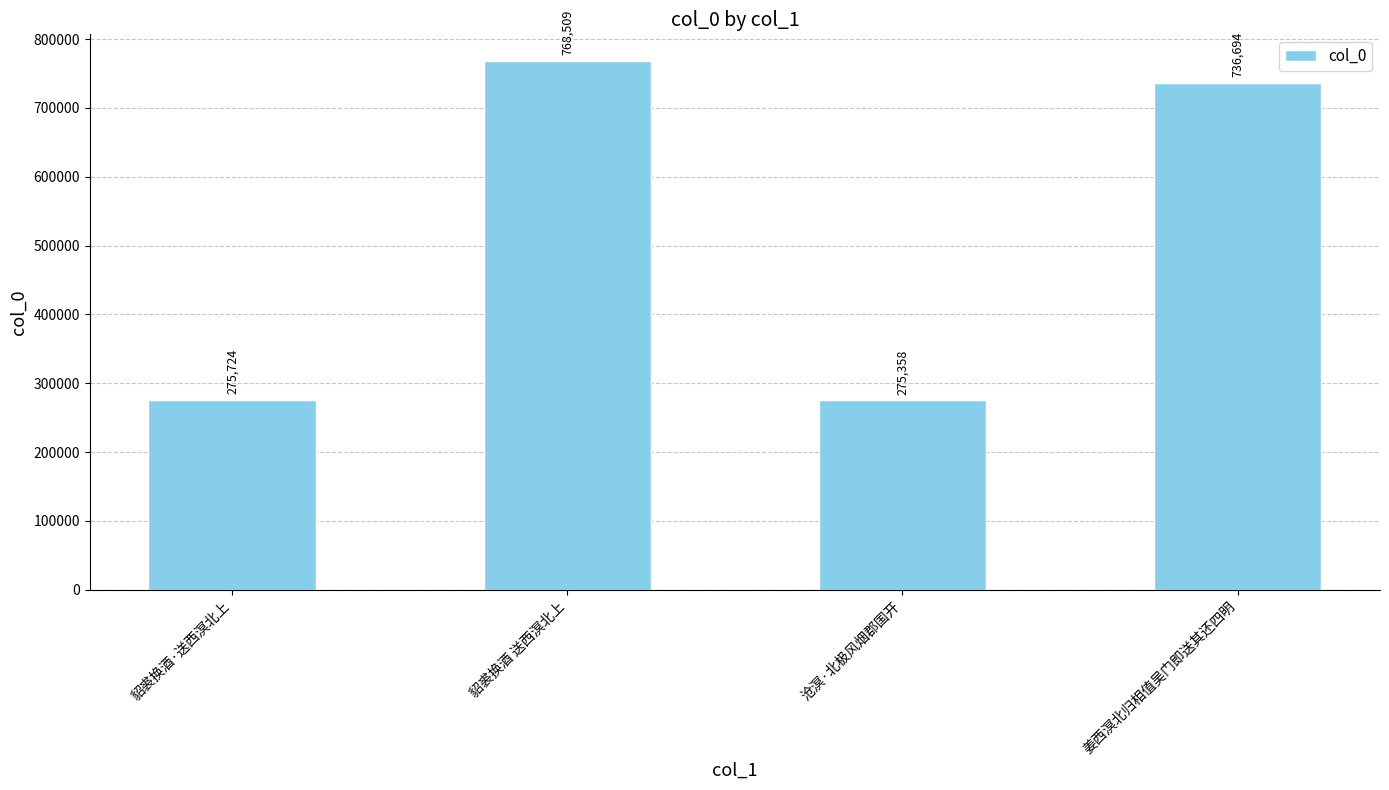

Approximately how many times larger is the value at 沧溟·北极风烟郡国开 compared to 姜西溟北归相值吴门即送其还四明?

0.4